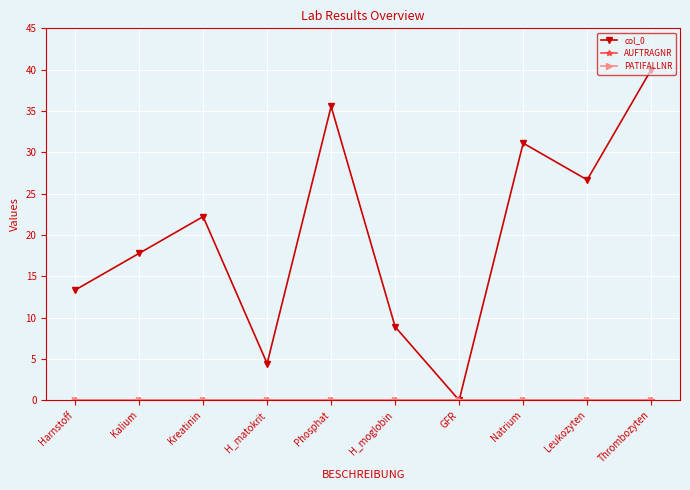

Does the chart have visible grid lines?

Yes